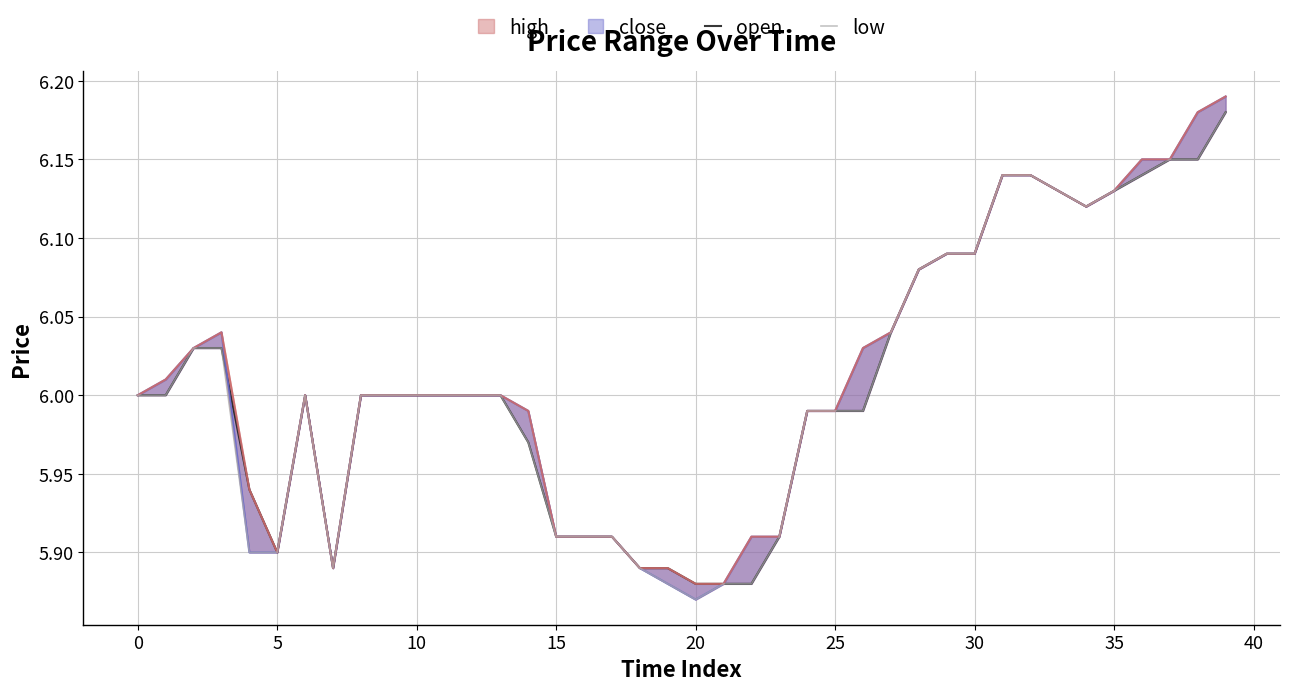

The open series shows 6.1 at 30. True or false?

True